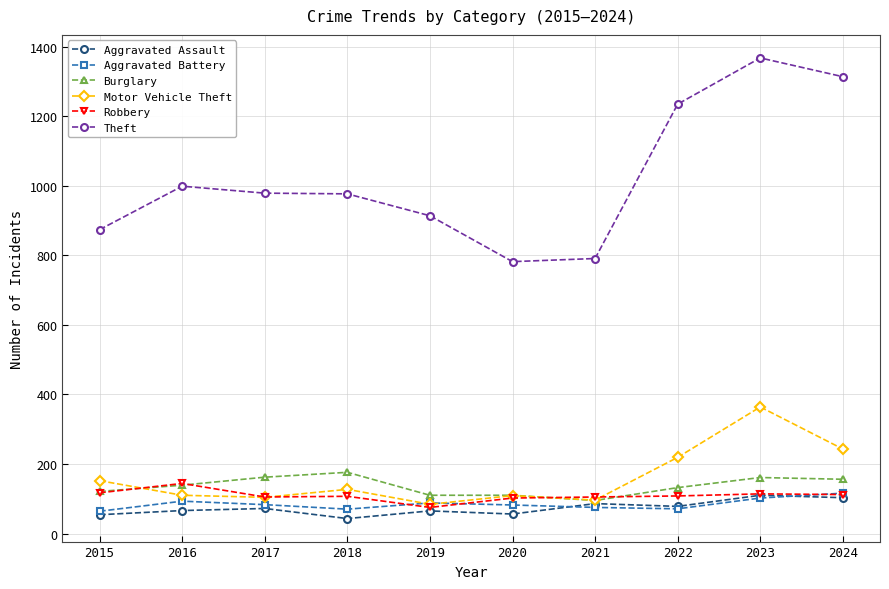

Which series has the largest total across all categories?

Theft